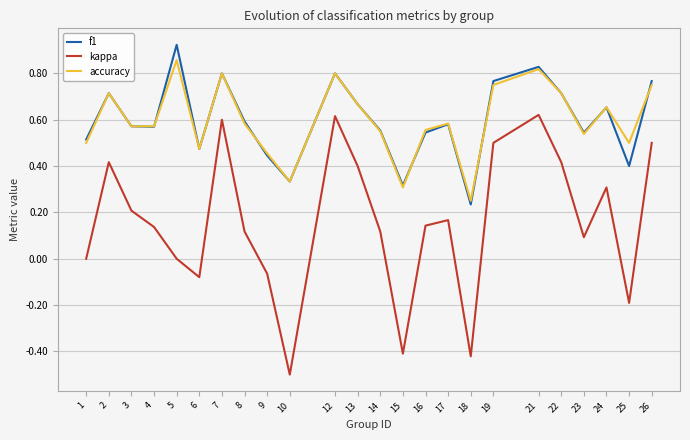

Is the value of f1 at 12 greater than the value of kappa at 25?

Yes